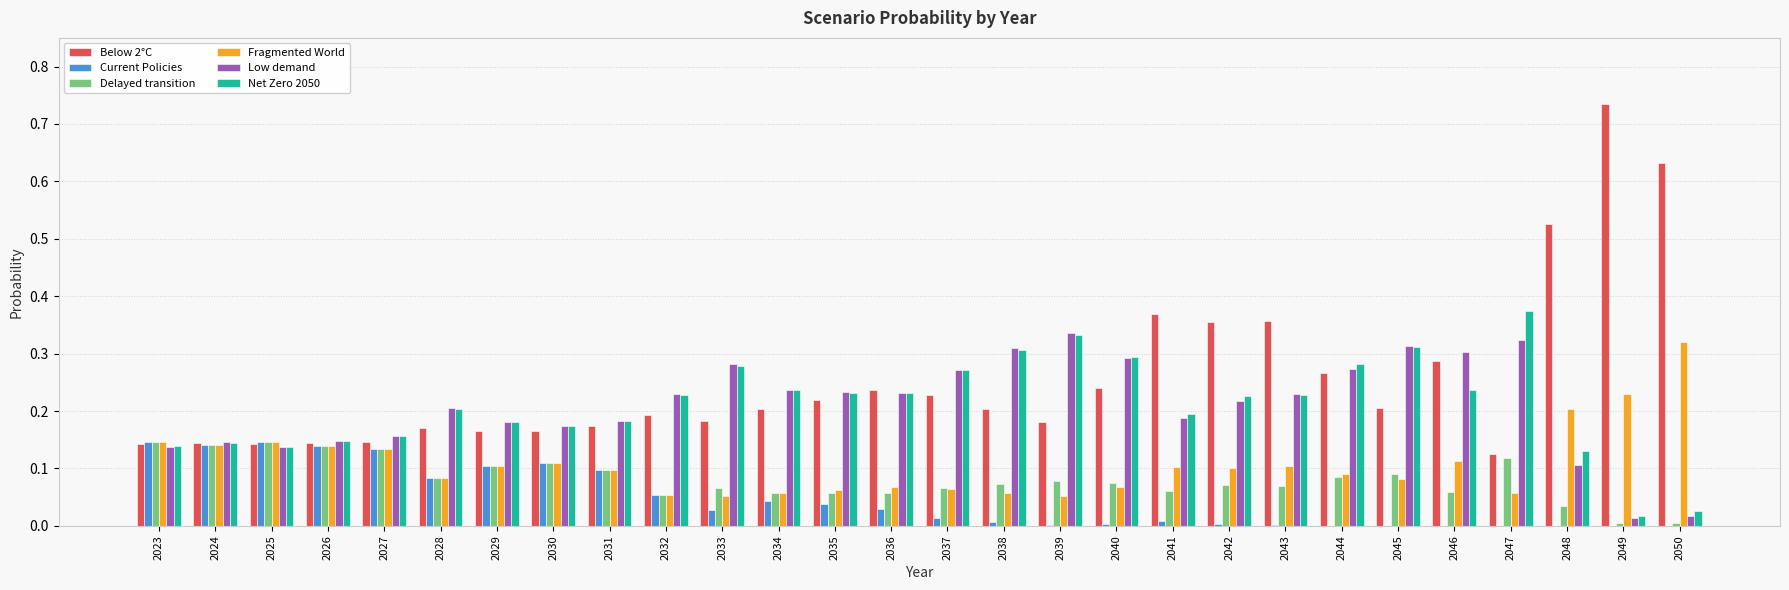

At which category does the chart reach its peak across all series?

2049